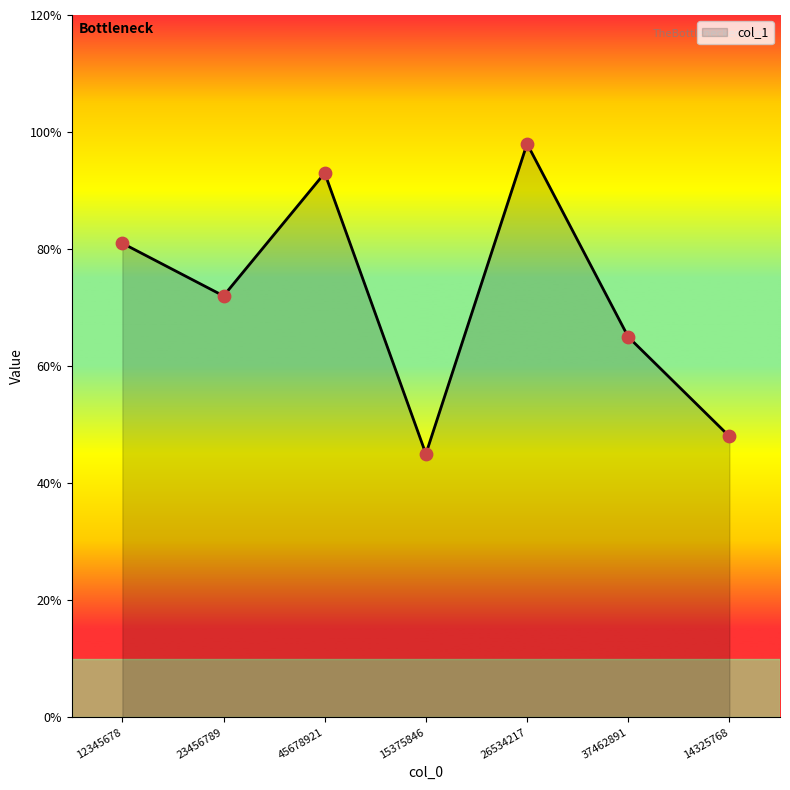

Is this an area chart (filled region under the line)?

Yes